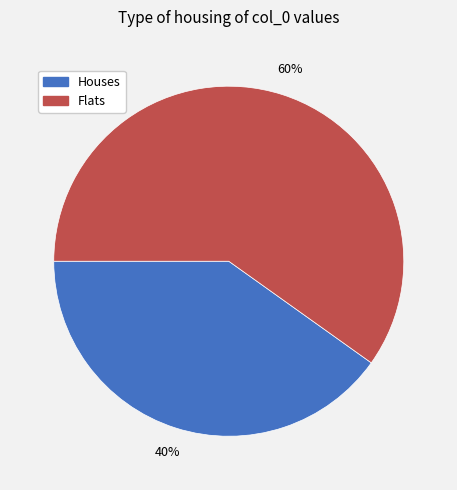

Is there a majority slice in this chart?

Yes